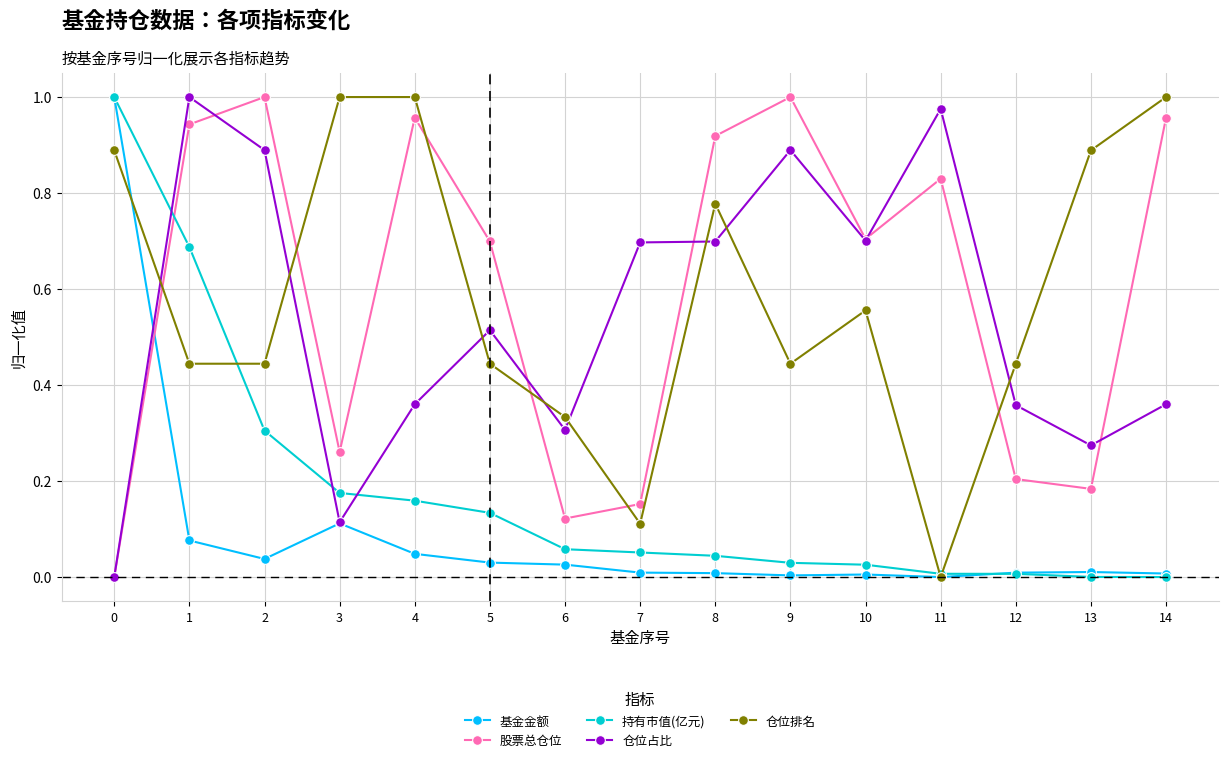

True or false: 仓位排名 and 股票总仓位 cross at least once.

True